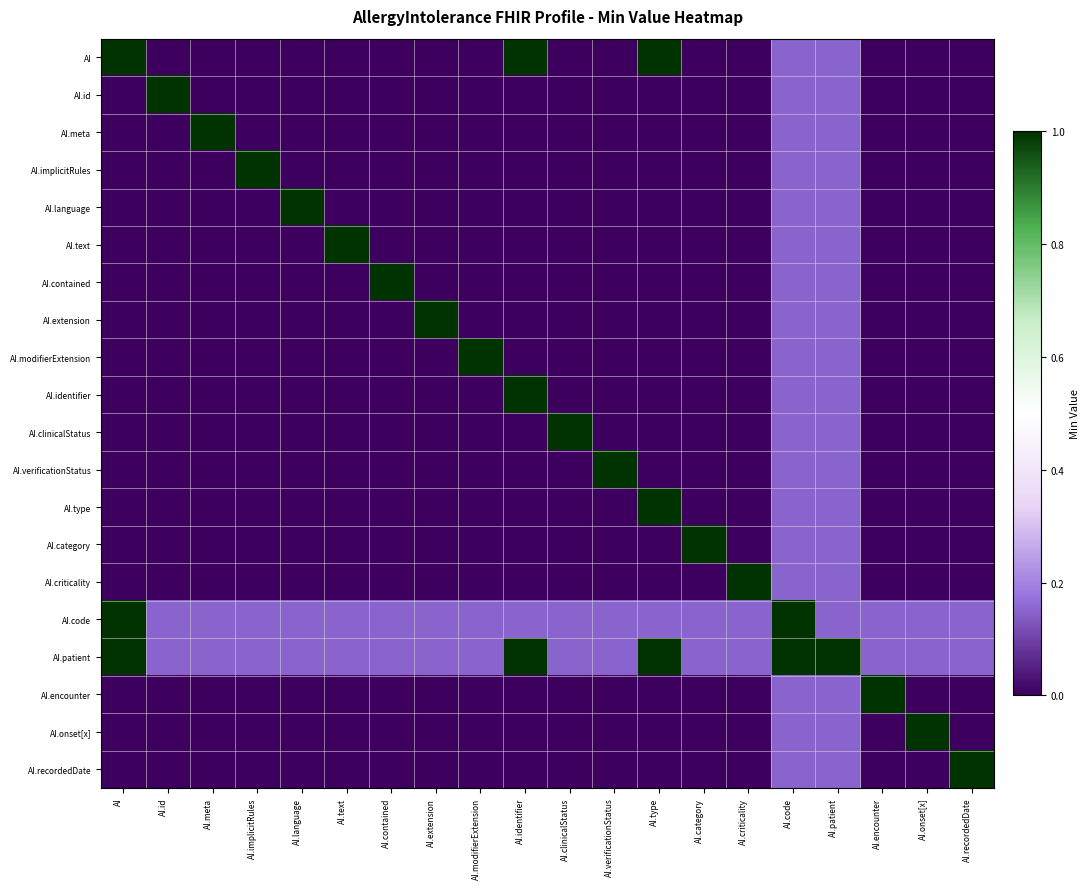

Reading right to left, what are all the values shown in this chart?

AI: AI.recordedDate=0.0	AI.onset[x]=0.0	AI.encounter=0.0	AI.patient=0.1	AI.code=0.1	AI.criticality=0.0	AI.category=0.0	AI.type=1.0	AI.verificationStatus=0.0	AI.clinicalStatus=0.0	AI.identifier=1.0	AI.modifierExtension=0.0	AI.extension=0.0	AI.contained=0.0	AI.text=0.0	AI.language=0.0	AI.implicitRules=0.0	AI.meta=0.0	AI.id=0.0	AI=1.0
AI.id: AI.recordedDate=0.0	AI.onset[x]=0.0	AI.encounter=0.0	AI.patient=0.1	AI.code=0.1	AI.criticality=0.0	AI.category=0.0	AI.type=0.0	AI.verificationStatus=0.0	AI.clinicalStatus=0.0	AI.identifier=0.0	AI.modifierExtension=0.0	AI.extension=0.0	AI.contained=0.0	AI.text=0.0	AI.language=0.0	AI.implicitRules=0.0	AI.meta=0.0	AI.id=1.0	AI=0.0
AI.meta: AI.recordedDate=0.0	AI.onset[x]=0.0	AI.encounter=0.0	AI.patient=0.1	AI.code=0.1	AI.criticality=0.0	AI.category=0.0	AI.type=0.0	AI.verificationStatus=0.0	AI.clinicalStatus=0.0	AI.identifier=0.0	AI.modifierExtension=0.0	AI.extension=0.0	AI.contained=0.0	AI.text=0.0	AI.language=0.0	AI.implicitRules=0.0	AI.meta=1.0	AI.id=0.0	AI=0.0
AI.implicitRules: AI.recordedDate=0.0	AI.onset[x]=0.0	AI.encounter=0.0	AI.patient=0.1	AI.code=0.1	AI.criticality=0.0	AI.category=0.0	AI.type=0.0	AI.verificationStatus=0.0	AI.clinicalStatus=0.0	AI.identifier=0.0	AI.modifierExtension=0.0	AI.extension=0.0	AI.contained=0.0	AI.text=0.0	AI.language=0.0	AI.implicitRules=1.0	AI.meta=0.0	AI.id=0.0	AI=0.0
AI.language: AI.recordedDate=0.0	AI.onset[x]=0.0	AI.encounter=0.0	AI.patient=0.1	AI.code=0.1	AI.criticality=0.0	AI.category=0.0	AI.type=0.0	AI.verificationStatus=0.0	AI.clinicalStatus=0.0	AI.identifier=0.0	AI.modifierExtension=0.0	AI.extension=0.0	AI.contained=0.0	AI.text=0.0	AI.language=1.0	AI.implicitRules=0.0	AI.meta=0.0	AI.id=0.0	AI=0.0
AI.text: AI.recordedDate=0.0	AI.onset[x]=0.0	AI.encounter=0.0	AI.patient=0.1	AI.code=0.1	AI.criticality=0.0	AI.category=0.0	AI.type=0.0	AI.verificationStatus=0.0	AI.clinicalStatus=0.0	AI.identifier=0.0	AI.modifierExtension=0.0	AI.extension=0.0	AI.contained=0.0	AI.text=1.0	AI.language=0.0	AI.implicitRules=0.0	AI.meta=0.0	AI.id=0.0	AI=0.0
AI.contained: AI.recordedDate=0.0	AI.onset[x]=0.0	AI.encounter=0.0	AI.patient=0.1	AI.code=0.1	AI.criticality=0.0	AI.category=0.0	AI.type=0.0	AI.verificationStatus=0.0	AI.clinicalStatus=0.0	AI.identifier=0.0	AI.modifierExtension=0.0	AI.extension=0.0	AI.contained=1.0	AI.text=0.0	AI.language=0.0	AI.implicitRules=0.0	AI.meta=0.0	AI.id=0.0	AI=0.0
AI.extension: AI.recordedDate=0.0	AI.onset[x]=0.0	AI.encounter=0.0	AI.patient=0.1	AI.code=0.1	AI.criticality=0.0	AI.category=0.0	AI.type=0.0	AI.verificationStatus=0.0	AI.clinicalStatus=0.0	AI.identifier=0.0	AI.modifierExtension=0.0	AI.extension=1.0	AI.contained=0.0	AI.text=0.0	AI.language=0.0	AI.implicitRules=0.0	AI.meta=0.0	AI.id=0.0	AI=0.0
AI.modifierExtension: AI.recordedDate=0.0	AI.onset[x]=0.0	AI.encounter=0.0	AI.patient=0.1	AI.code=0.1	AI.criticality=0.0	AI.category=0.0	AI.type=0.0	AI.verificationStatus=0.0	AI.clinicalStatus=0.0	AI.identifier=0.0	AI.modifierExtension=1.0	AI.extension=0.0	AI.contained=0.0	AI.text=0.0	AI.language=0.0	AI.implicitRules=0.0	AI.meta=0.0	AI.id=0.0	AI=0.0
AI.identifier: AI.recordedDate=0.0	AI.onset[x]=0.0	AI.encounter=0.0	AI.patient=0.1	AI.code=0.1	AI.criticality=0.0	AI.category=0.0	AI.type=0.0	AI.verificationStatus=0.0	AI.clinicalStatus=0.0	AI.identifier=1.0	AI.modifierExtension=0.0	AI.extension=0.0	AI.contained=0.0	AI.text=0.0	AI.language=0.0	AI.implicitRules=0.0	AI.meta=0.0	AI.id=0.0	AI=0.0
AI.clinicalStatus: AI.recordedDate=0.0	AI.onset[x]=0.0	AI.encounter=0.0	AI.patient=0.1	AI.code=0.1	AI.criticality=0.0	AI.category=0.0	AI.type=0.0	AI.verificationStatus=0.0	AI.clinicalStatus=1.0	AI.identifier=0.0	AI.modifierExtension=0.0	AI.extension=0.0	AI.contained=0.0	AI.text=0.0	AI.language=0.0	AI.implicitRules=0.0	AI.meta=0.0	AI.id=0.0	AI=0.0
AI.verificationStatus: AI.recordedDate=0.0	AI.onset[x]=0.0	AI.encounter=0.0	AI.patient=0.1	AI.code=0.1	AI.criticality=0.0	AI.category=0.0	AI.type=0.0	AI.verificationStatus=1.0	AI.clinicalStatus=0.0	AI.identifier=0.0	AI.modifierExtension=0.0	AI.extension=0.0	AI.contained=0.0	AI.text=0.0	AI.language=0.0	AI.implicitRules=0.0	AI.meta=0.0	AI.id=0.0	AI=0.0
AI.type: AI.recordedDate=0.0	AI.onset[x]=0.0	AI.encounter=0.0	AI.patient=0.1	AI.code=0.1	AI.criticality=0.0	AI.category=0.0	AI.type=1.0	AI.verificationStatus=0.0	AI.clinicalStatus=0.0	AI.identifier=0.0	AI.modifierExtension=0.0	AI.extension=0.0	AI.contained=0.0	AI.text=0.0	AI.language=0.0	AI.implicitRules=0.0	AI.meta=0.0	AI.id=0.0	AI=0.0
AI.category: AI.recordedDate=0.0	AI.onset[x]=0.0	AI.encounter=0.0	AI.patient=0.1	AI.code=0.1	AI.criticality=0.0	AI.category=1.0	AI.type=0.0	AI.verificationStatus=0.0	AI.clinicalStatus=0.0	AI.identifier=0.0	AI.modifierExtension=0.0	AI.extension=0.0	AI.contained=0.0	AI.text=0.0	AI.language=0.0	AI.implicitRules=0.0	AI.meta=0.0	AI.id=0.0	AI=0.0
AI.criticality: AI.recordedDate=0.0	AI.onset[x]=0.0	AI.encounter=0.0	AI.patient=0.1	AI.code=0.1	AI.criticality=1.0	AI.category=0.0	AI.type=0.0	AI.verificationStatus=0.0	AI.clinicalStatus=0.0	AI.identifier=0.0	AI.modifierExtension=0.0	AI.extension=0.0	AI.contained=0.0	AI.text=0.0	AI.language=0.0	AI.implicitRules=0.0	AI.meta=0.0	AI.id=0.0	AI=0.0
AI.code: AI.recordedDate=0.1	AI.onset[x]=0.1	AI.encounter=0.1	AI.patient=0.1	AI.code=1.0	AI.criticality=0.1	AI.category=0.1	AI.type=0.1	AI.verificationStatus=0.1	AI.clinicalStatus=0.1	AI.identifier=0.1	AI.modifierExtension=0.1	AI.extension=0.1	AI.contained=0.1	AI.text=0.1	AI.language=0.1	AI.implicitRules=0.1	AI.meta=0.1	AI.id=0.1	AI=1.0
AI.patient: AI.recordedDate=0.1	AI.onset[x]=0.1	AI.encounter=0.1	AI.patient=1.0	AI.code=1.0	AI.criticality=0.1	AI.category=0.1	AI.type=1.0	AI.verificationStatus=0.1	AI.clinicalStatus=0.1	AI.identifier=1.0	AI.modifierExtension=0.1	AI.extension=0.1	AI.contained=0.1	AI.text=0.1	AI.language=0.1	AI.implicitRules=0.1	AI.meta=0.1	AI.id=0.1	AI=1.0
AI.encounter: AI.recordedDate=0.0	AI.onset[x]=0.0	AI.encounter=1.0	AI.patient=0.1	AI.code=0.1	AI.criticality=0.0	AI.category=0.0	AI.type=0.0	AI.verificationStatus=0.0	AI.clinicalStatus=0.0	AI.identifier=0.0	AI.modifierExtension=0.0	AI.extension=0.0	AI.contained=0.0	AI.text=0.0	AI.language=0.0	AI.implicitRules=0.0	AI.meta=0.0	AI.id=0.0	AI=0.0
AI.onset[x]: AI.recordedDate=0.0	AI.onset[x]=1.0	AI.encounter=0.0	AI.patient=0.1	AI.code=0.1	AI.criticality=0.0	AI.category=0.0	AI.type=0.0	AI.verificationStatus=0.0	AI.clinicalStatus=0.0	AI.identifier=0.0	AI.modifierExtension=0.0	AI.extension=0.0	AI.contained=0.0	AI.text=0.0	AI.language=0.0	AI.implicitRules=0.0	AI.meta=0.0	AI.id=0.0	AI=0.0
AI.recordedDate: AI.recordedDate=1.0	AI.onset[x]=0.0	AI.encounter=0.0	AI.patient=0.1	AI.code=0.1	AI.criticality=0.0	AI.category=0.0	AI.type=0.0	AI.verificationStatus=0.0	AI.clinicalStatus=0.0	AI.identifier=0.0	AI.modifierExtension=0.0	AI.extension=0.0	AI.contained=0.0	AI.text=0.0	AI.language=0.0	AI.implicitRules=0.0	AI.meta=0.0	AI.id=0.0	AI=0.0